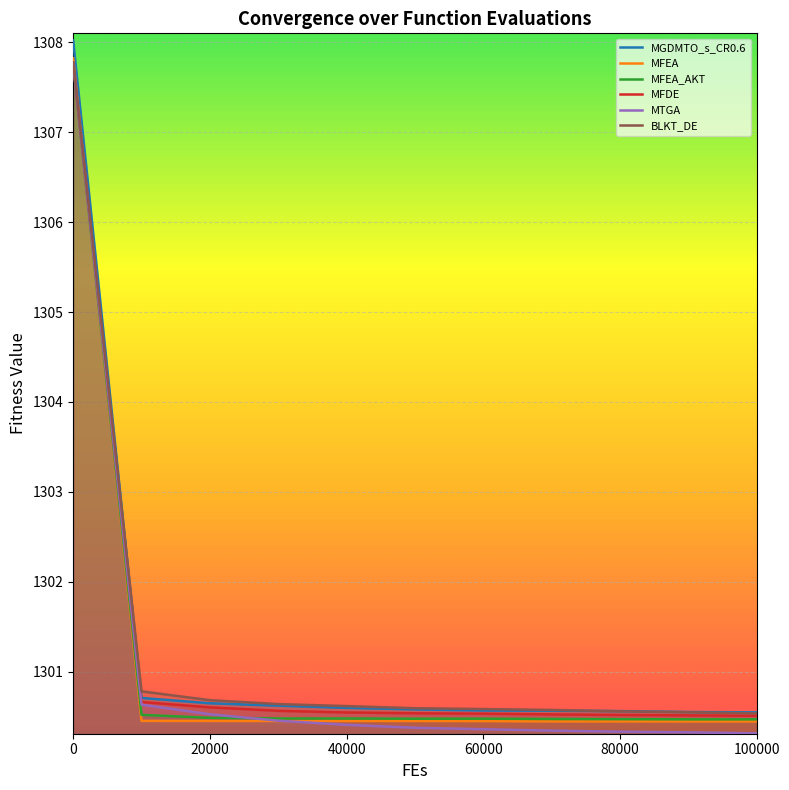

What is the difference between the maximum and minimum values in the MTGA series?

7.4